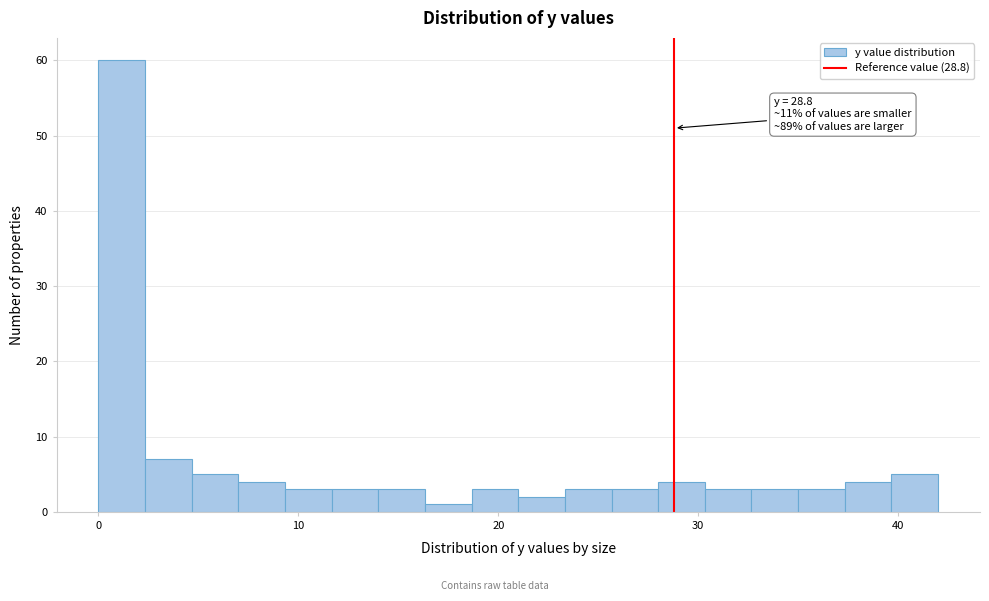

Read against the x-axis, roughly where is the centre of the tallest bar?

1